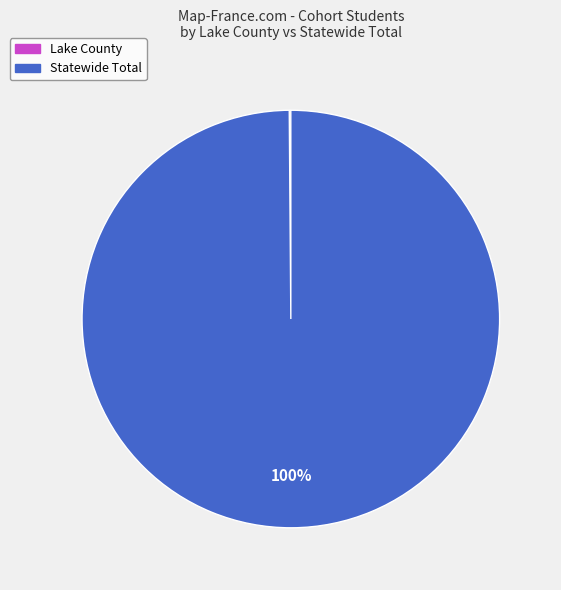

True or false: Statewide Total accounts for 100% of the total.

True